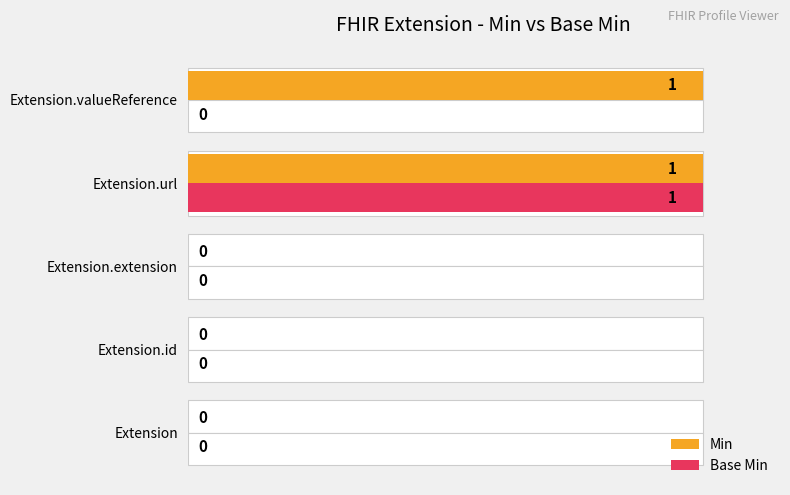

Between Extension.extension and Extension.valueReference, which series saw the biggest shift?

Min